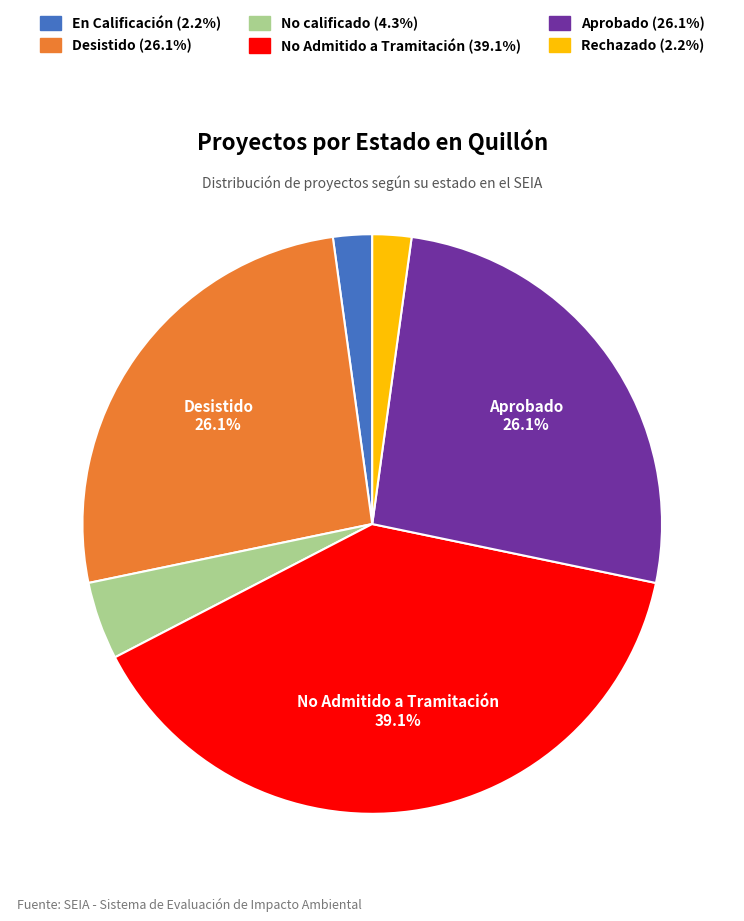

Is there any slice that represents more than half of the pie?

No